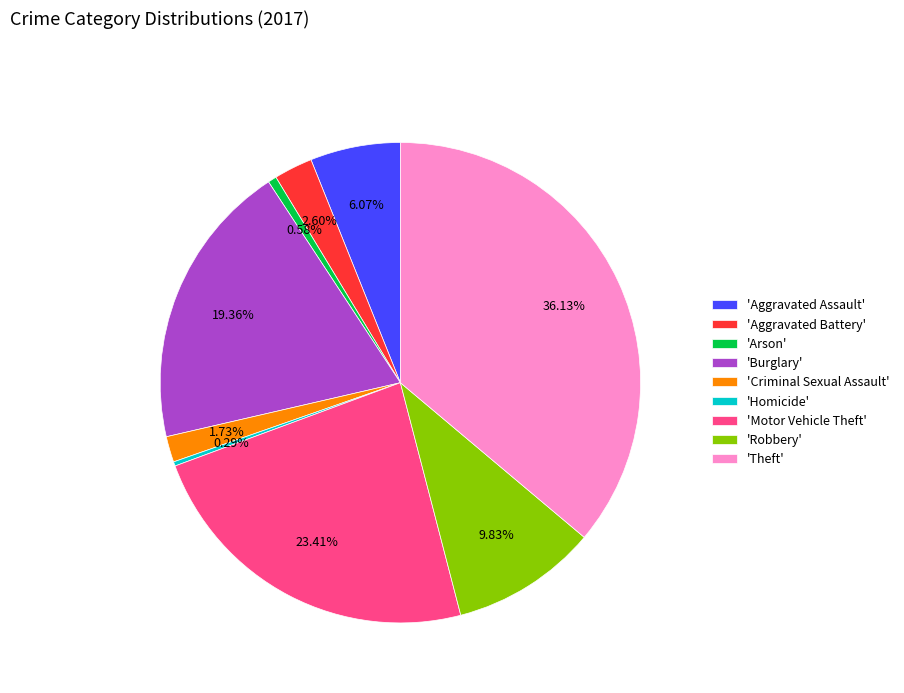

Approximately how many times larger is the value at 'Motor Vehicle Theft' compared to 'Arson'?

40.5